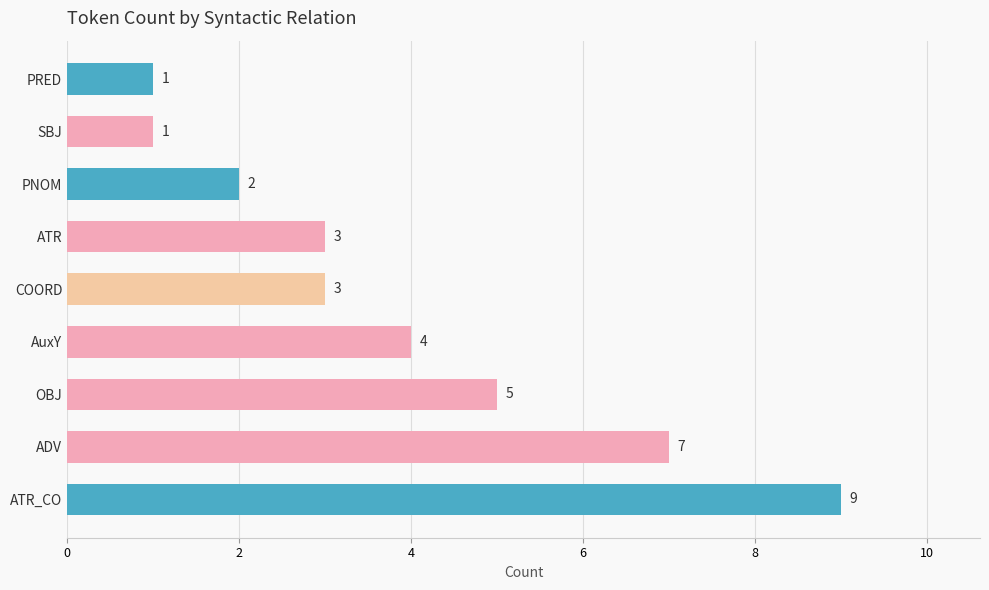

What is the average value?

4